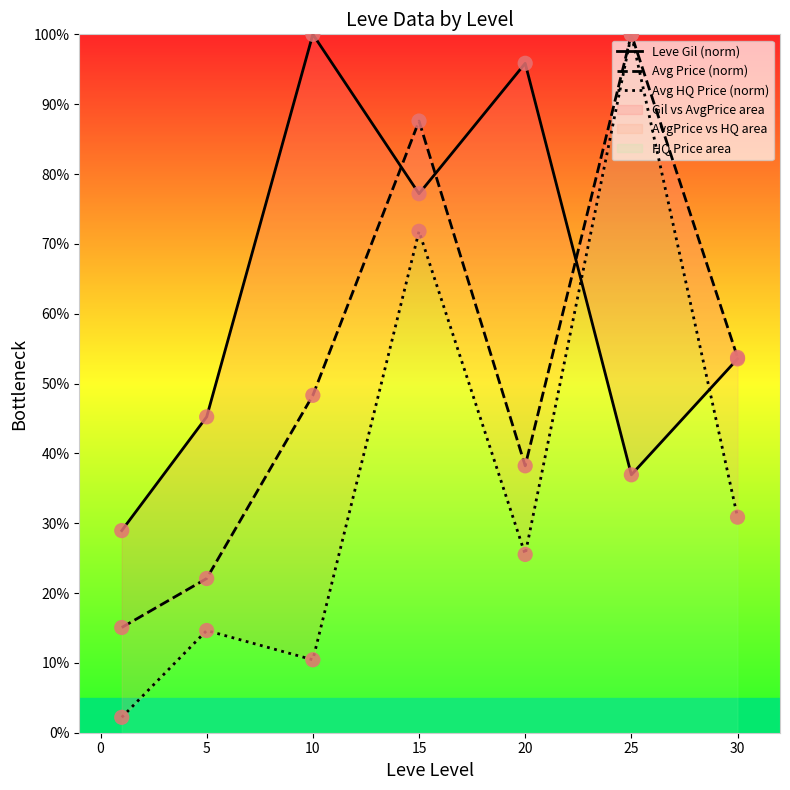

Which series contains the highest Y value?

Leve Gil (norm)